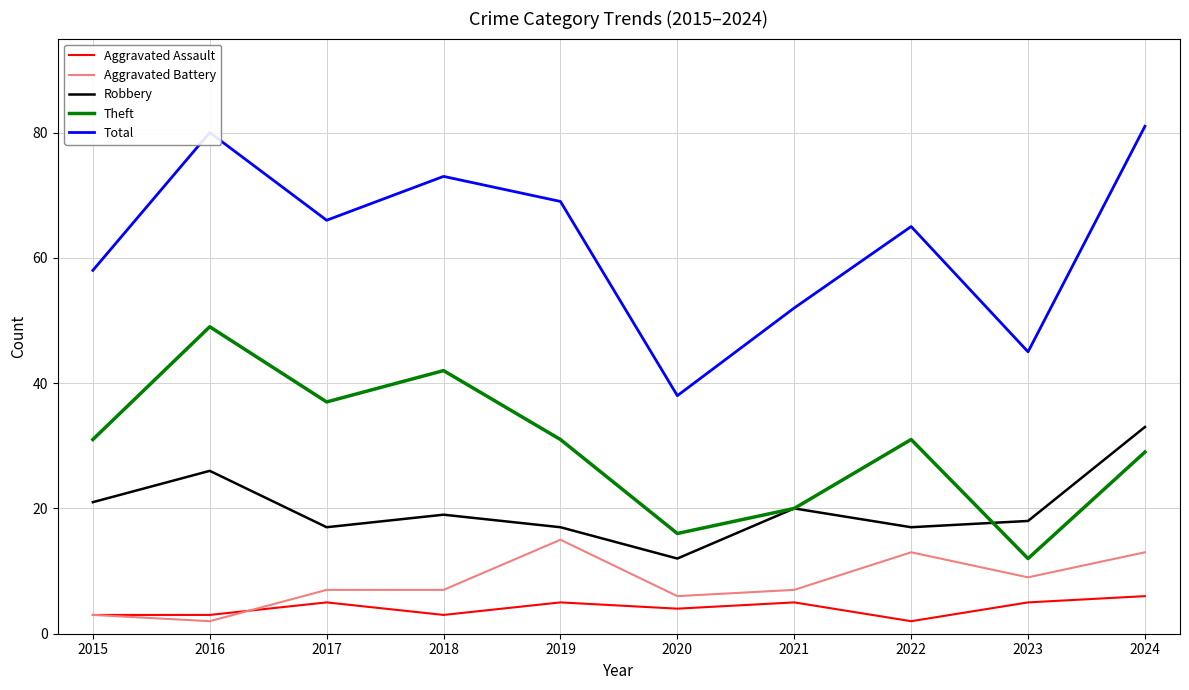

The Theft series shows 6 at 2023. True or false?

False